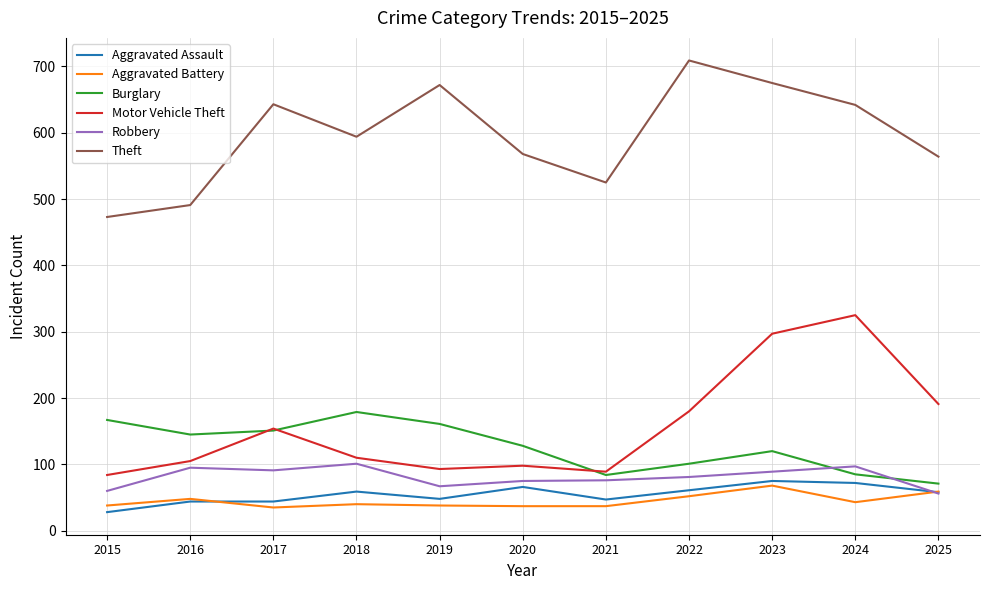

Is it true that Aggravated Assault equals 44 at 2016?

True